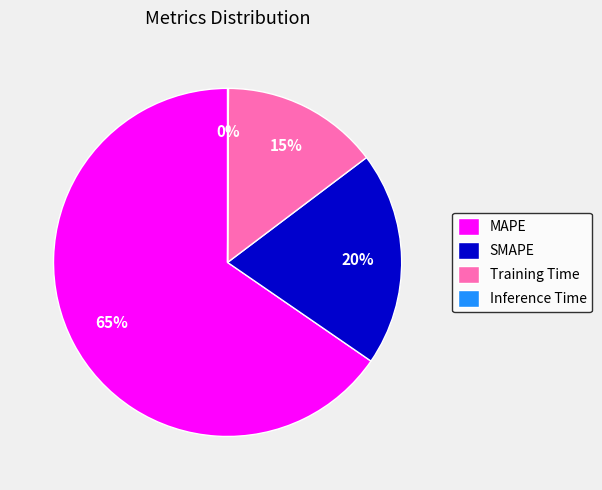

Is there any slice that represents more than half of the pie?

Yes